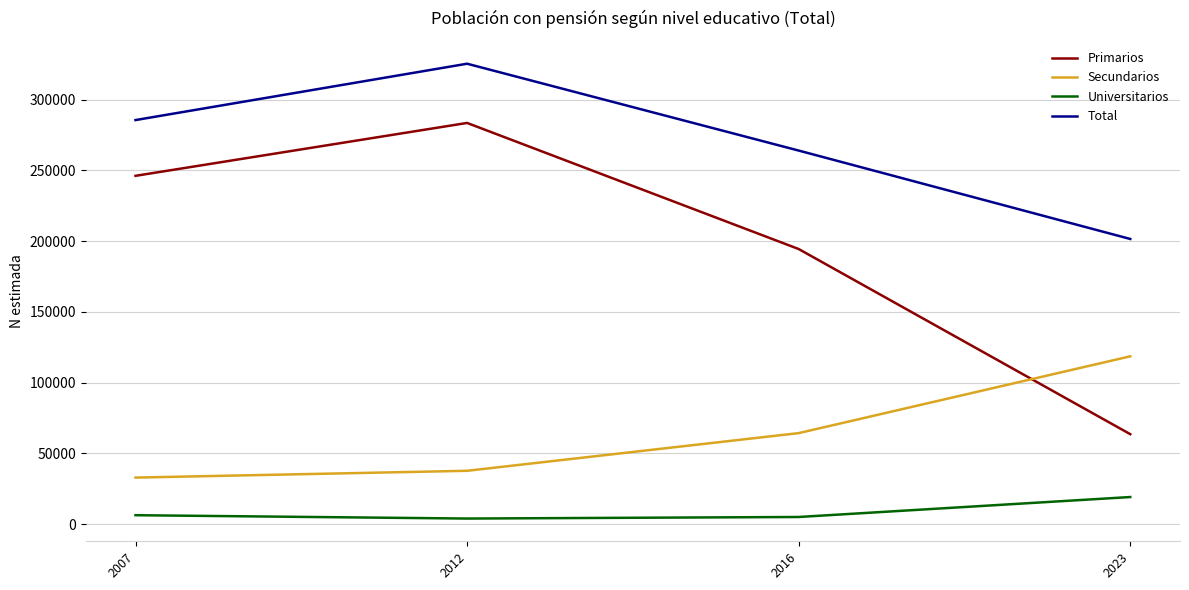

What is the minimum value shown in the chart?

4052